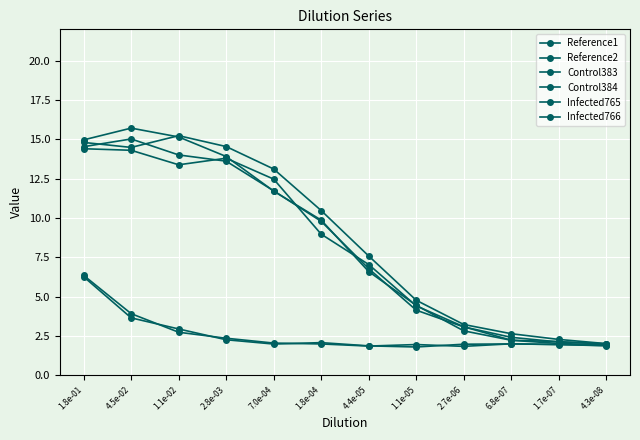

What is the value of the Infected765 point at the 7th from the left?

6.8